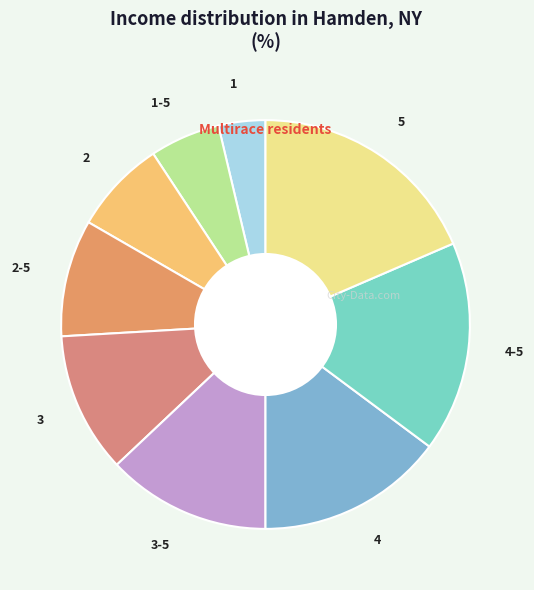

Rank the categories by value from highest to lowest.

5, 4-5, 4, 3-5, 3, 2-5, 2, 1-5, 1